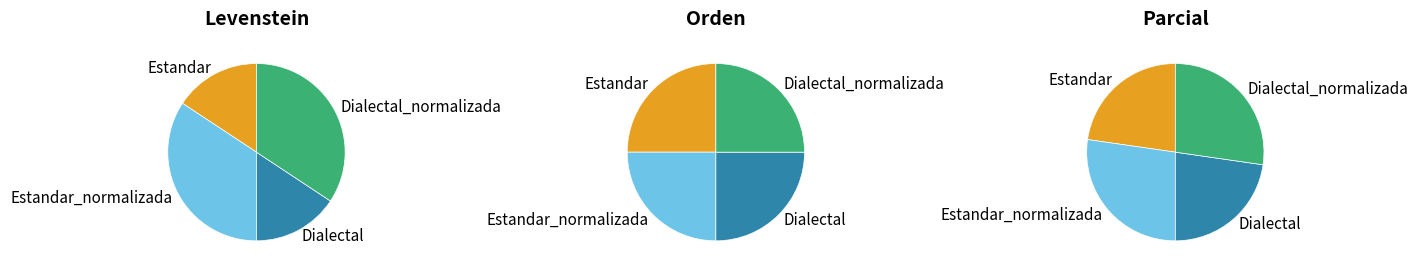

What percentage is NOT represented by Estandar?

84.3%